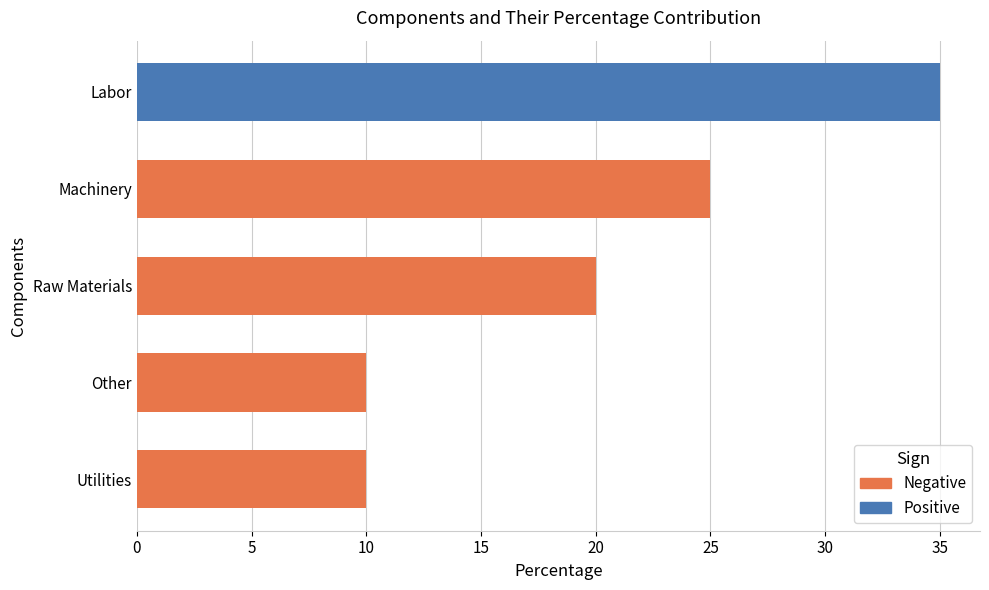

What is the change in value from Utilities to Raw Materials?

+10